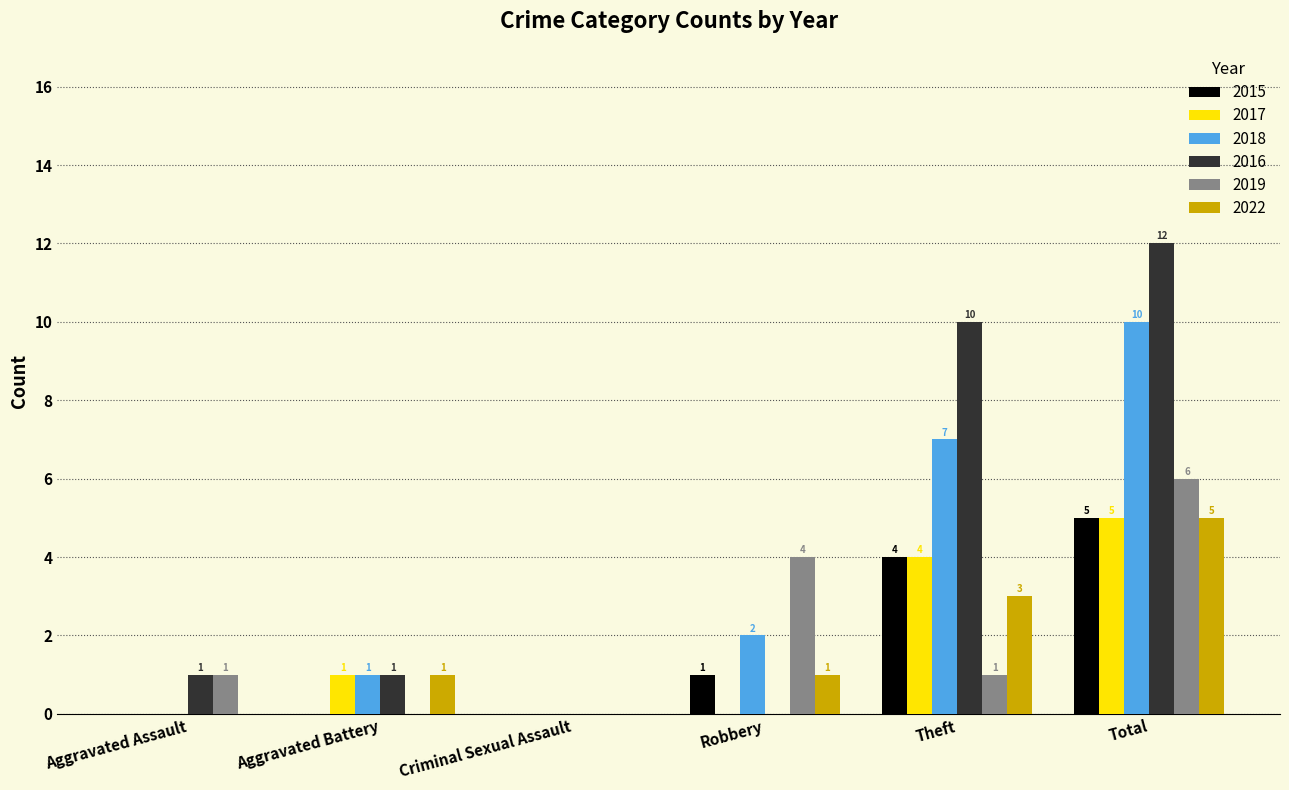

What is the average value of the 2018 series?

3